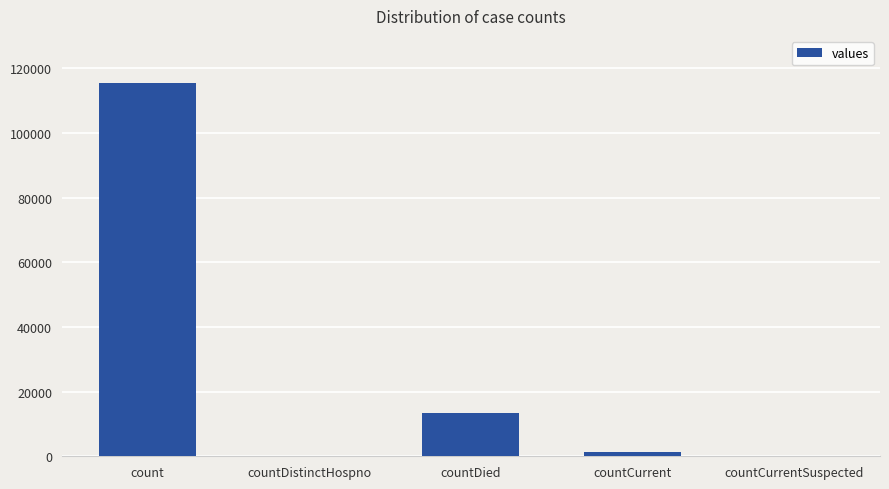

Where is the data nearest to the value 57689?

countDied